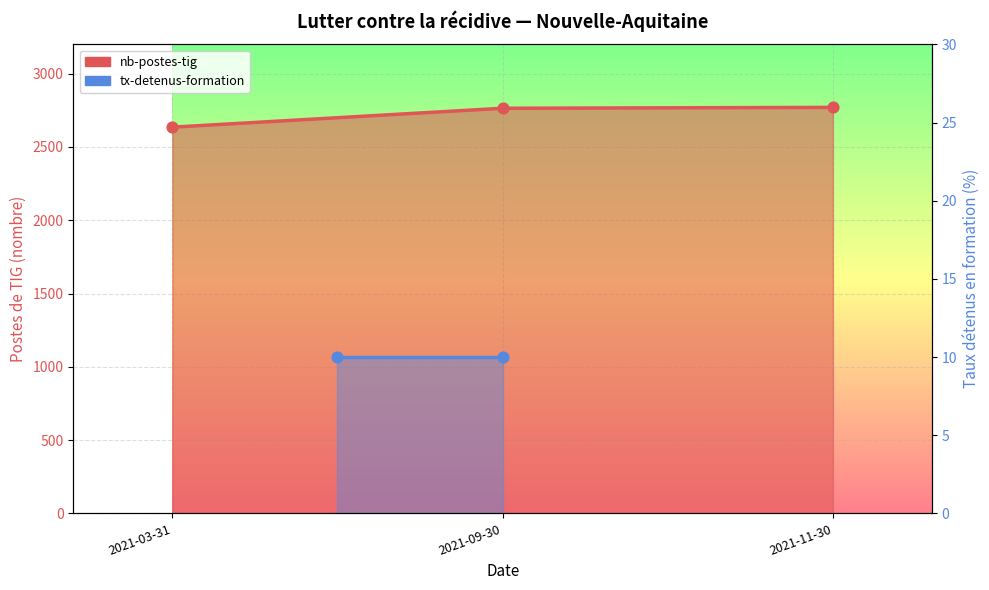

Which has a higher value, 2021-09-30 or 2021-11-30?

2021-11-30